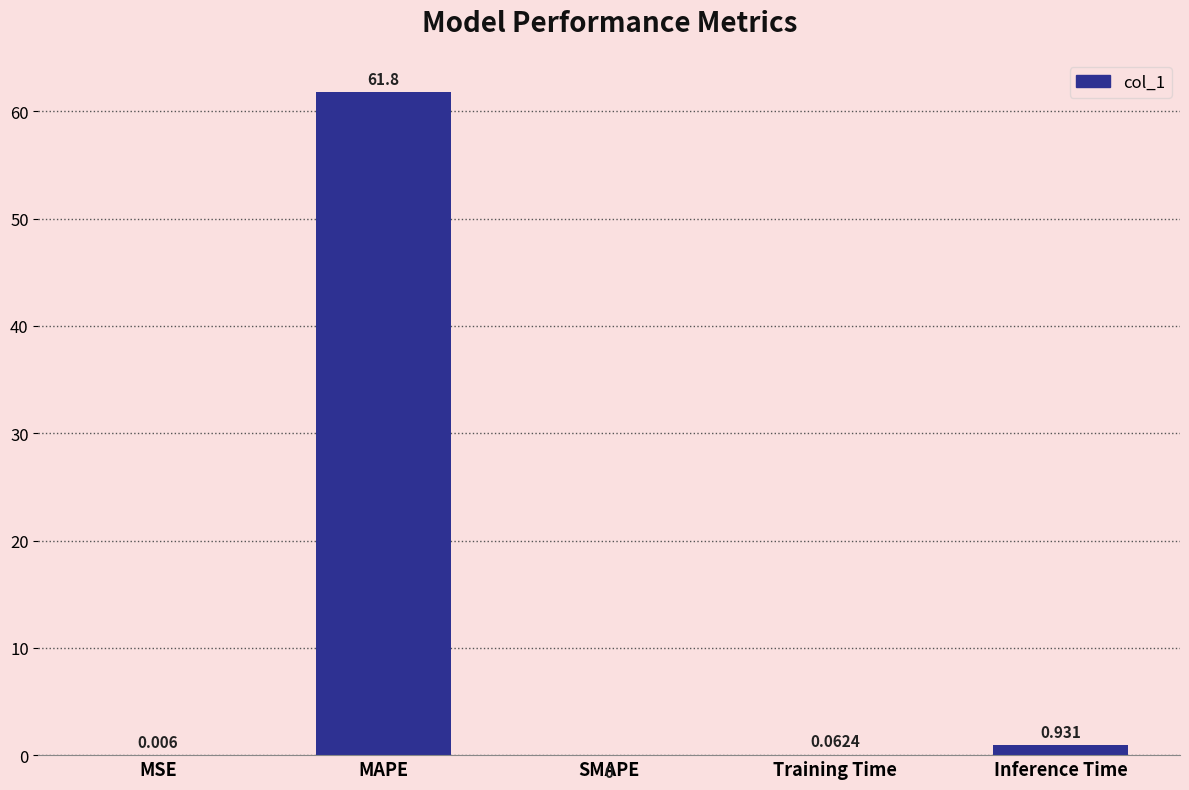

Where is the data nearest to the value 30?

Inference Time